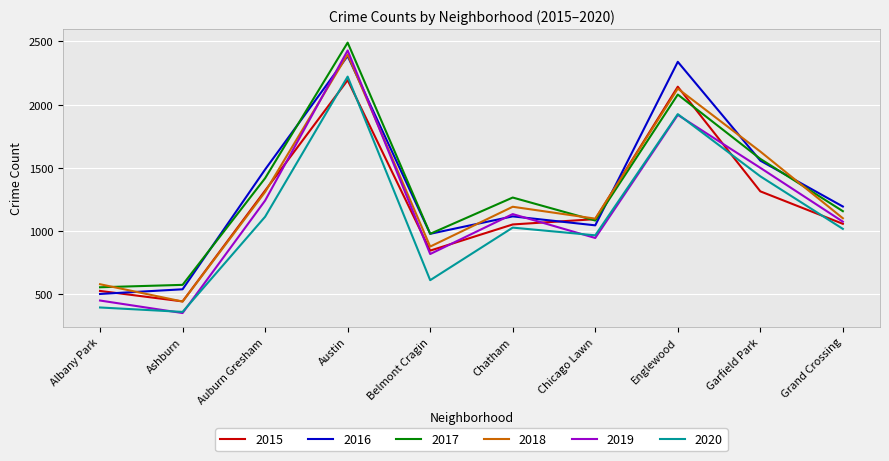

Which series has the widest spread of values?

2019